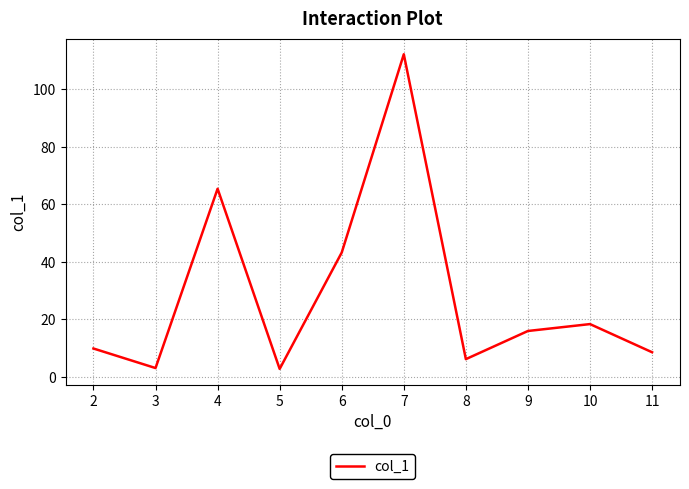

What is the approximate value at 8?

6.1